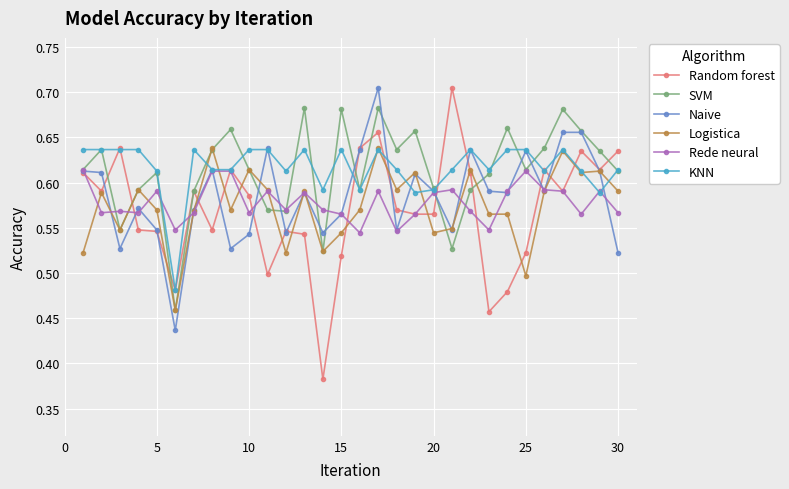

True or false: Logistica has more than 2 interior local peaks.

True